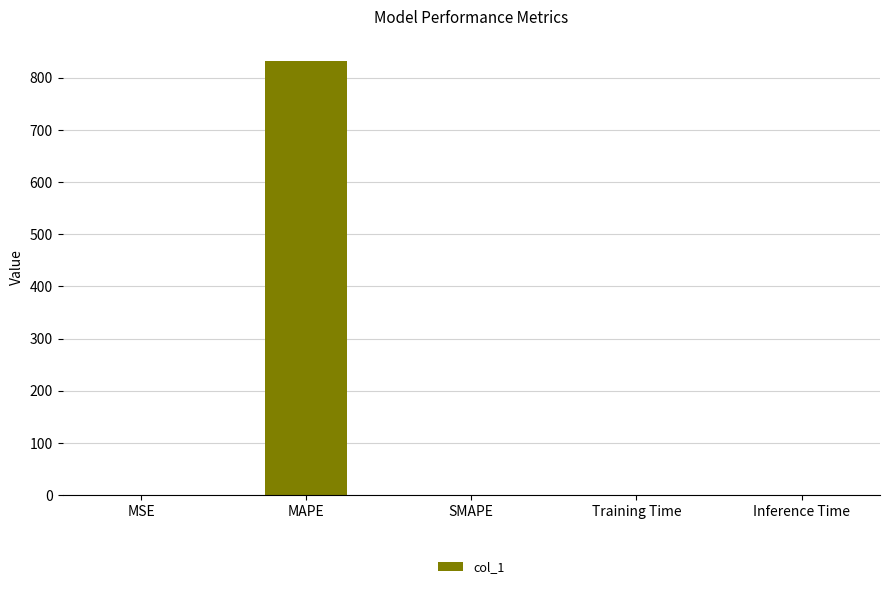

Are the bars grouped side by side (vs. stacked)?

No